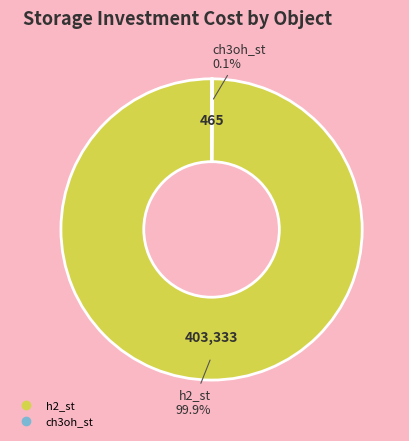

What portion of the pie excludes h2_st?

0.1%